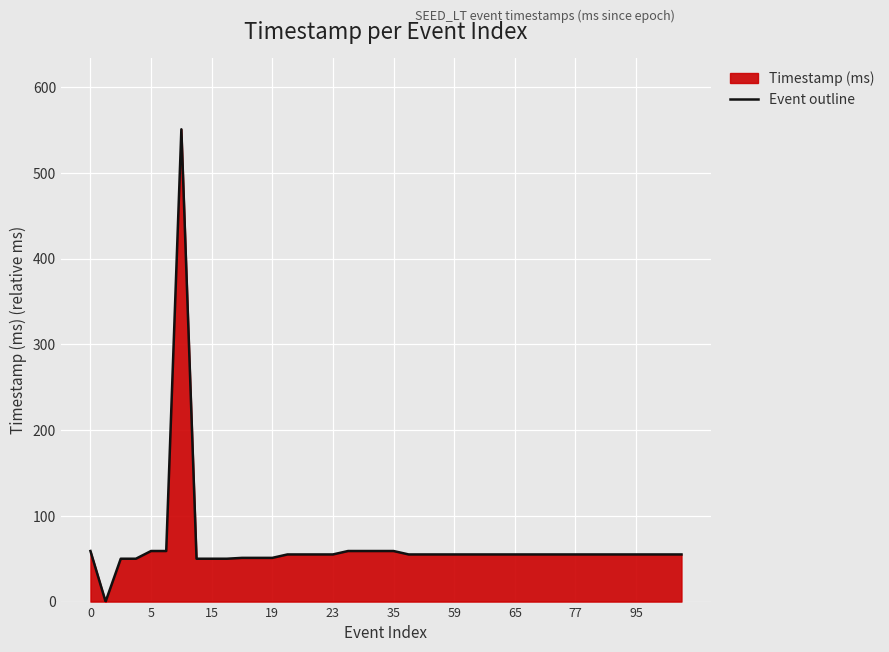

What is the maximum value shown in the chart?

551